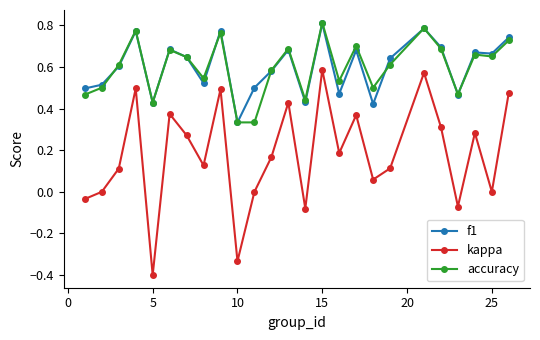

What is the minimum value shown in the chart?

-0.4